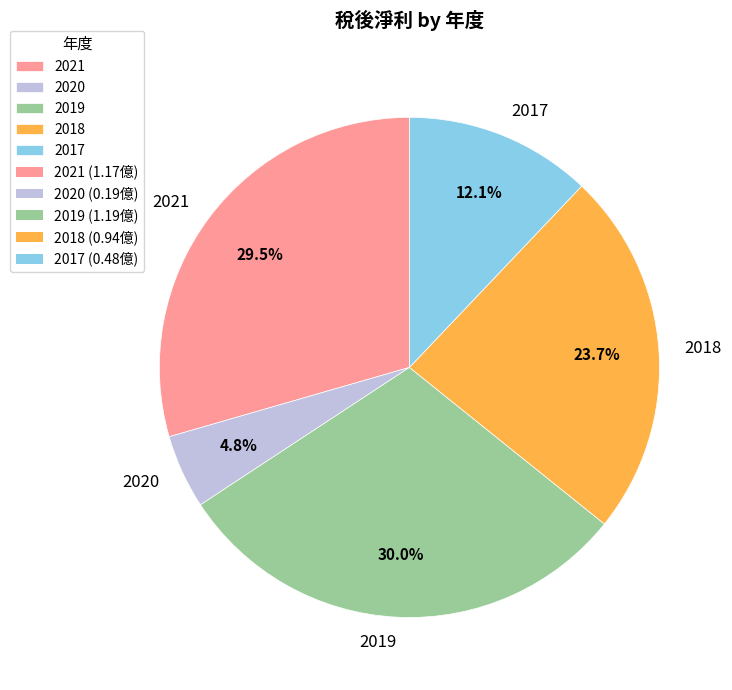

Is the sum of 2021 and 2019 greater than half?

Yes